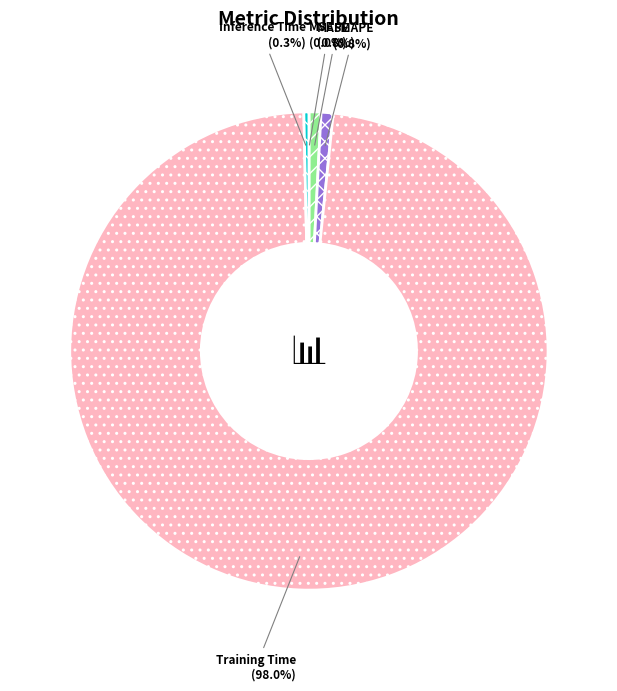

Is the sum of Training Time and MAPE greater than half?

Yes